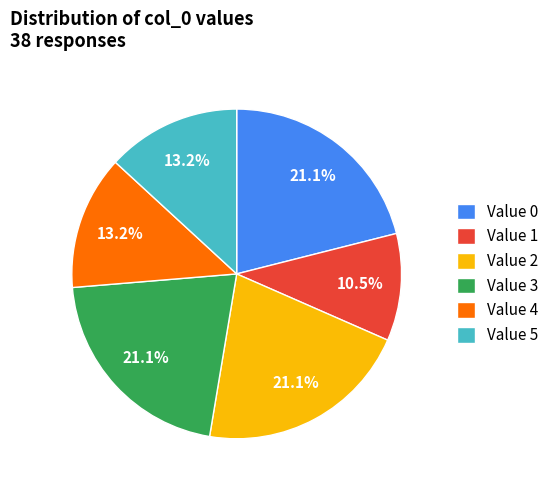

What percentage is NOT represented by Value 3?

78.9%